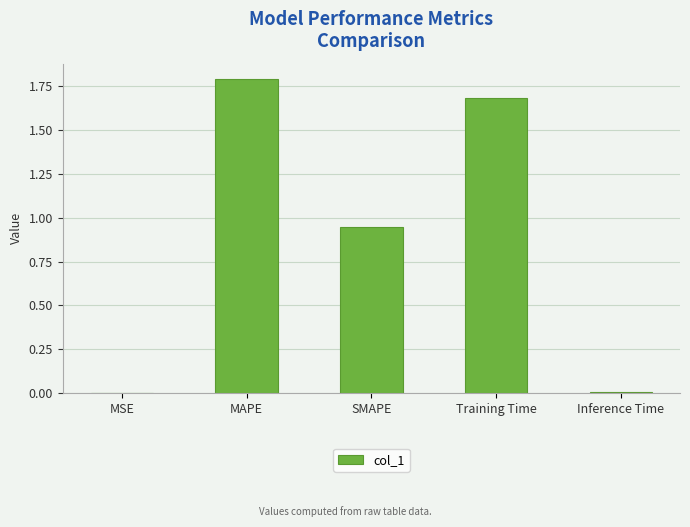

What value does the data have at Training Time?

1.7